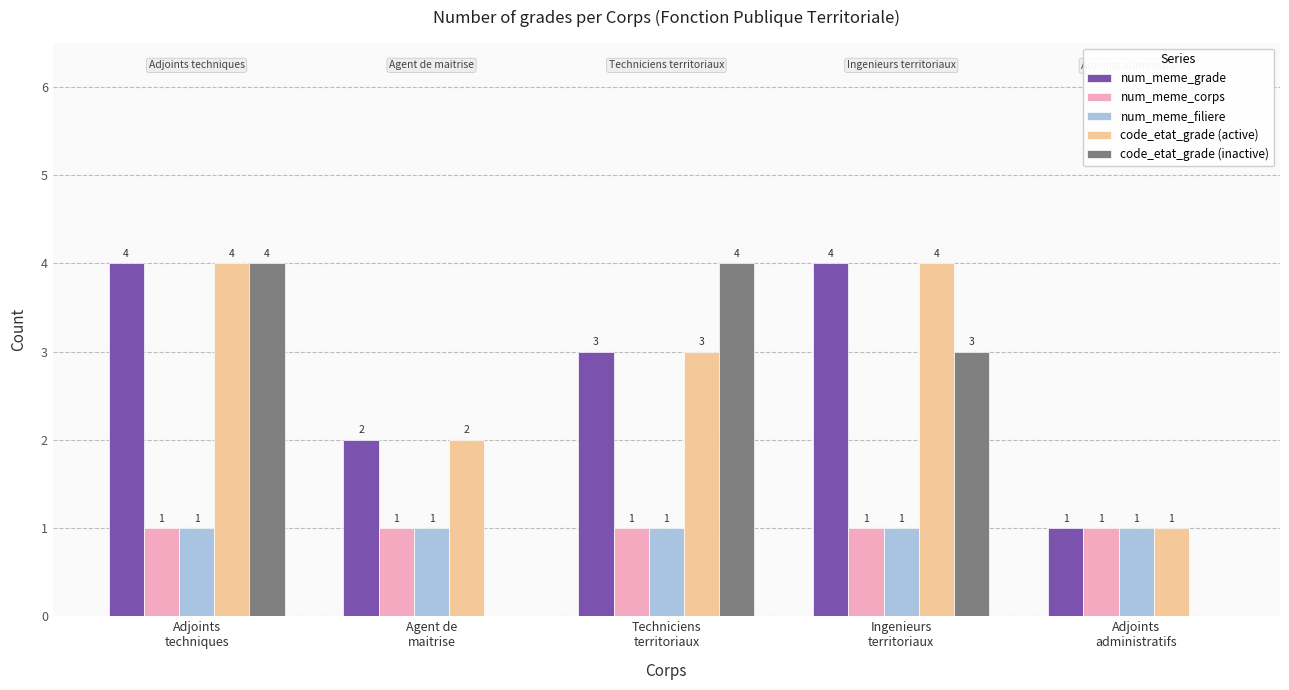

How many data points does each series have?

5